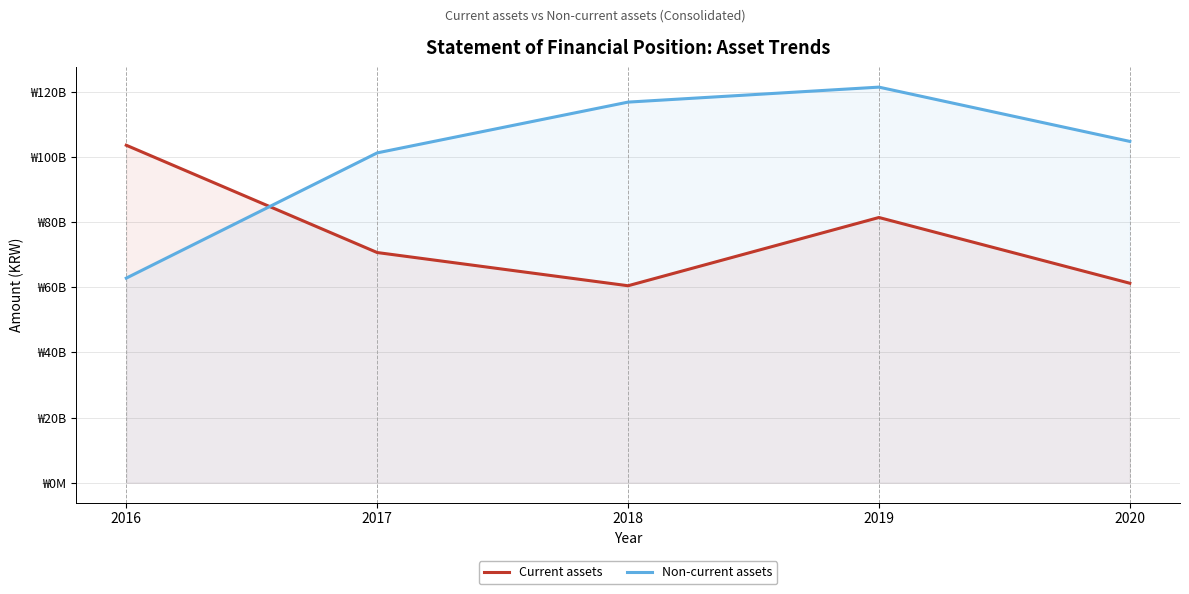

Which has a higher value, 2016 or 2019?

2016